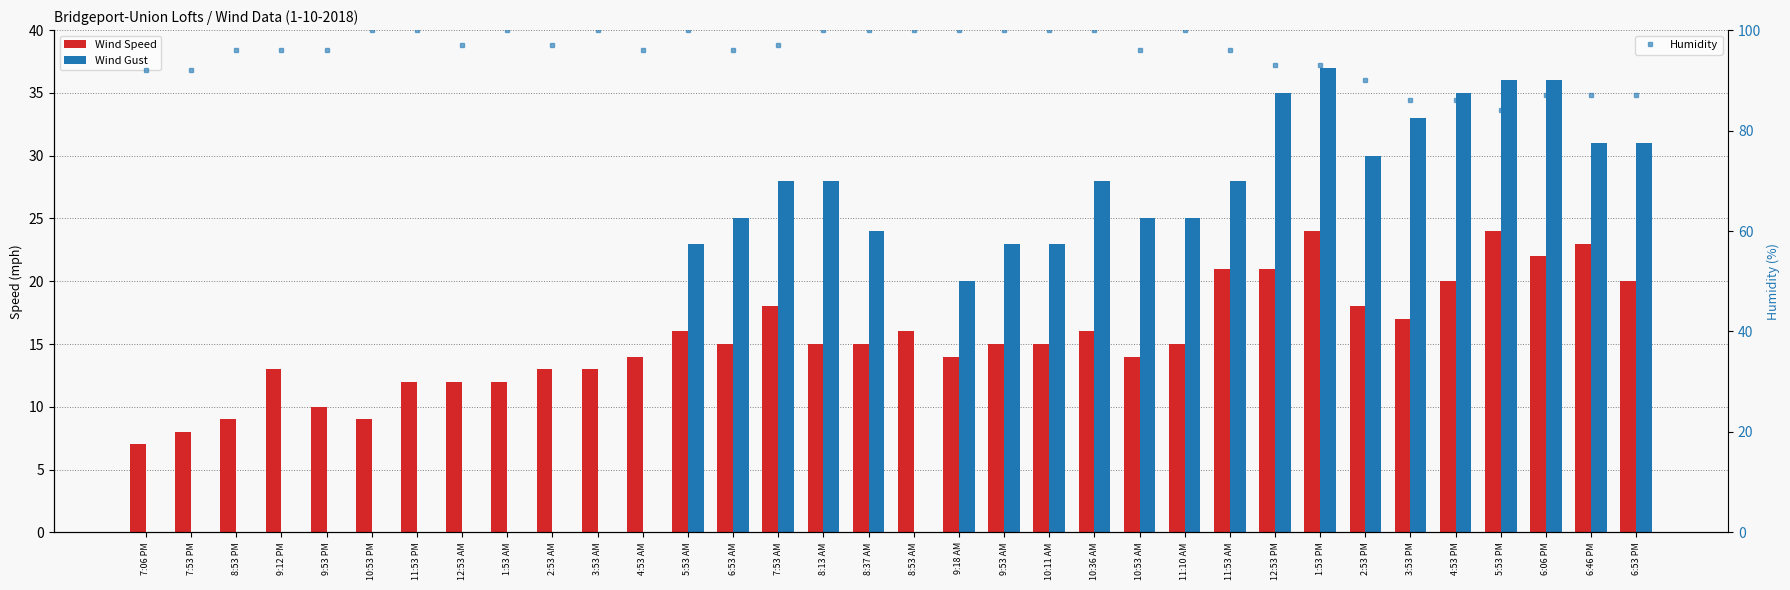

What is the label of the 16th bar from the left?

8:13 AM